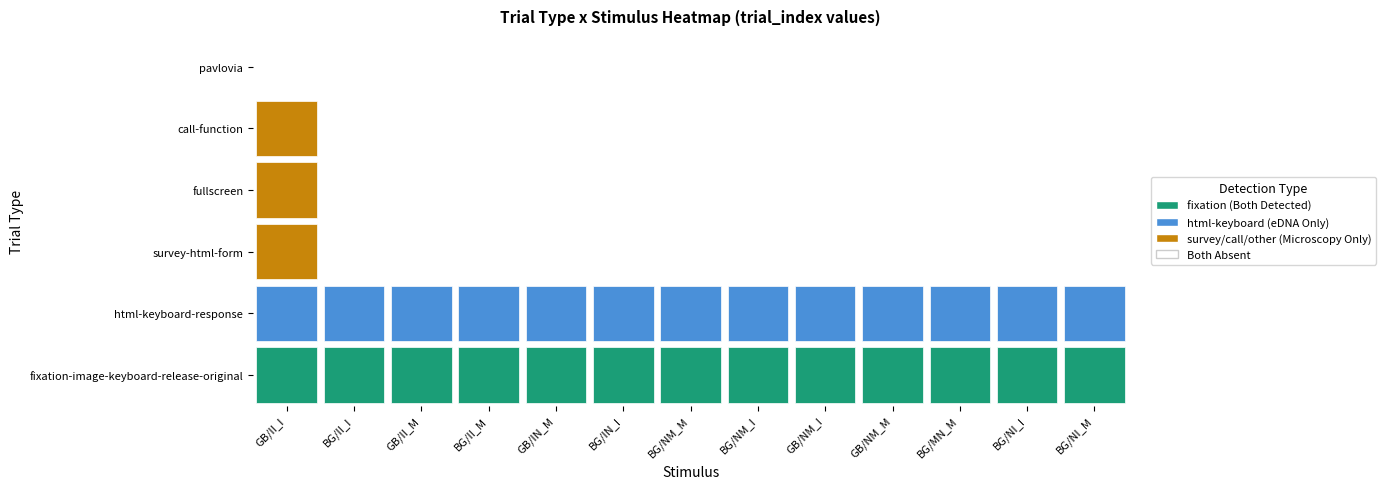

How many categories are shown in the chart?

13